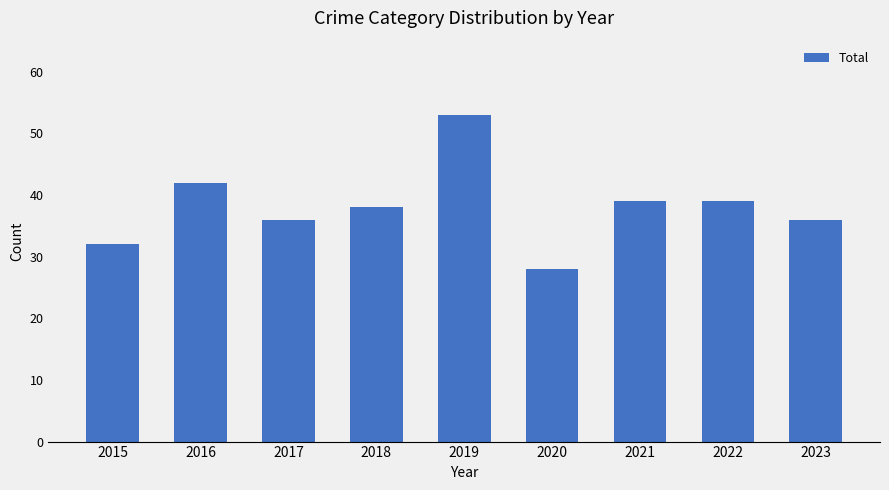

What is the sum of all values?

343